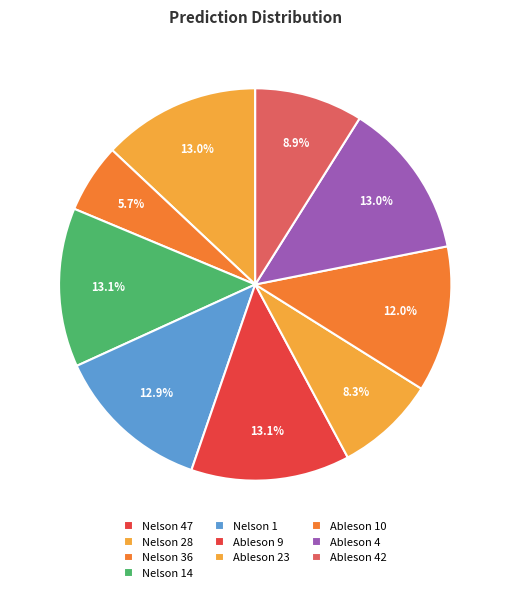

Is the sum of Ableson 10 and Nelson 14 greater than half?

No